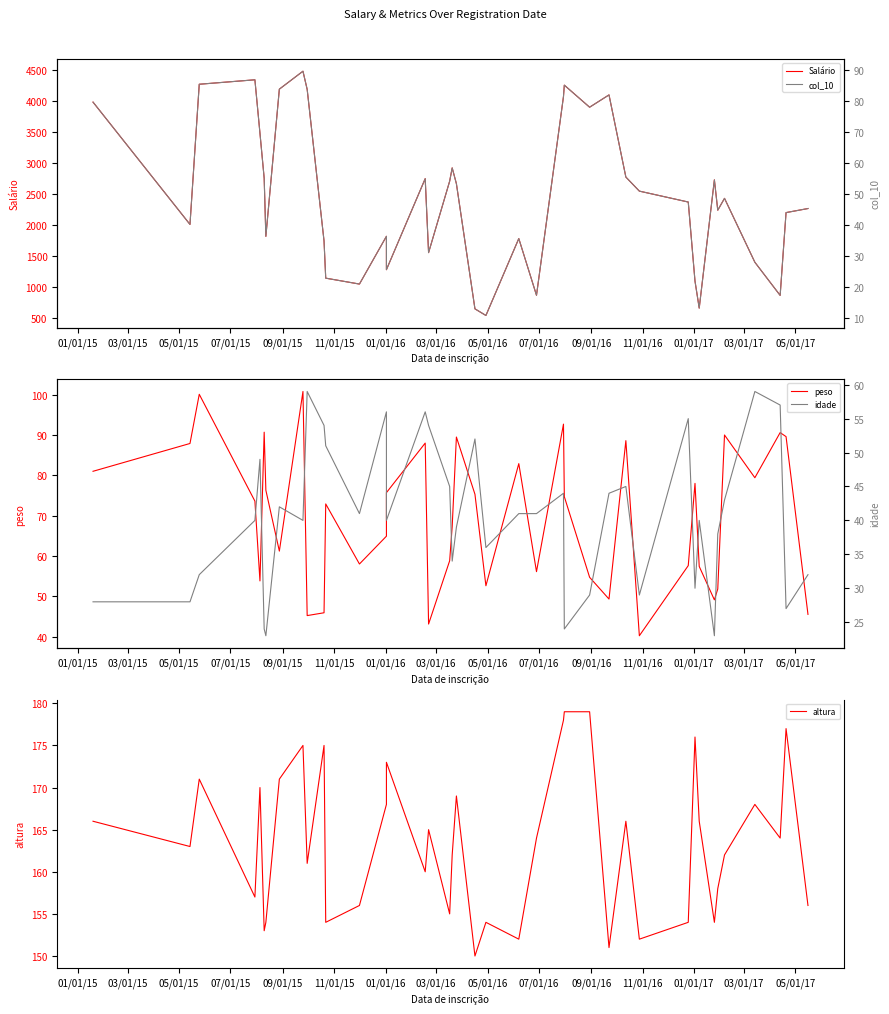

True or false: altura and idade intersect in this chart.

False